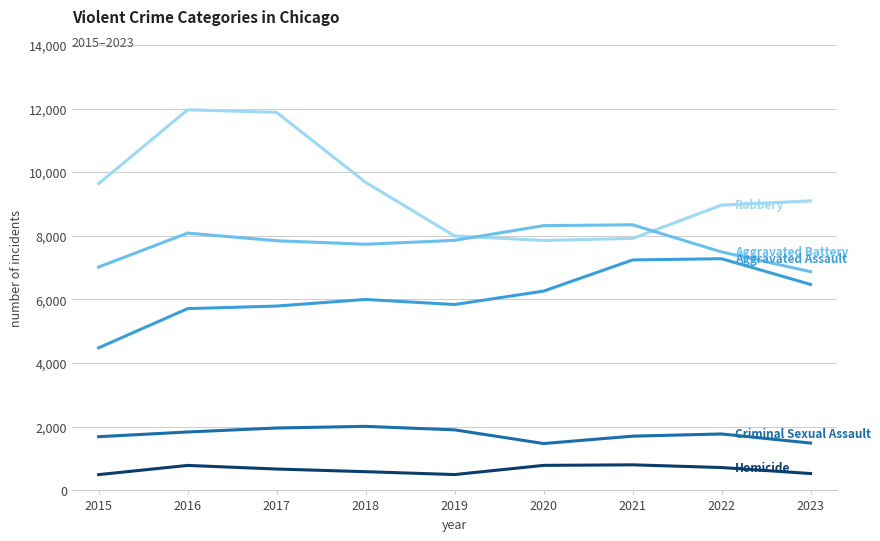

What is the greatest value displayed?

11960